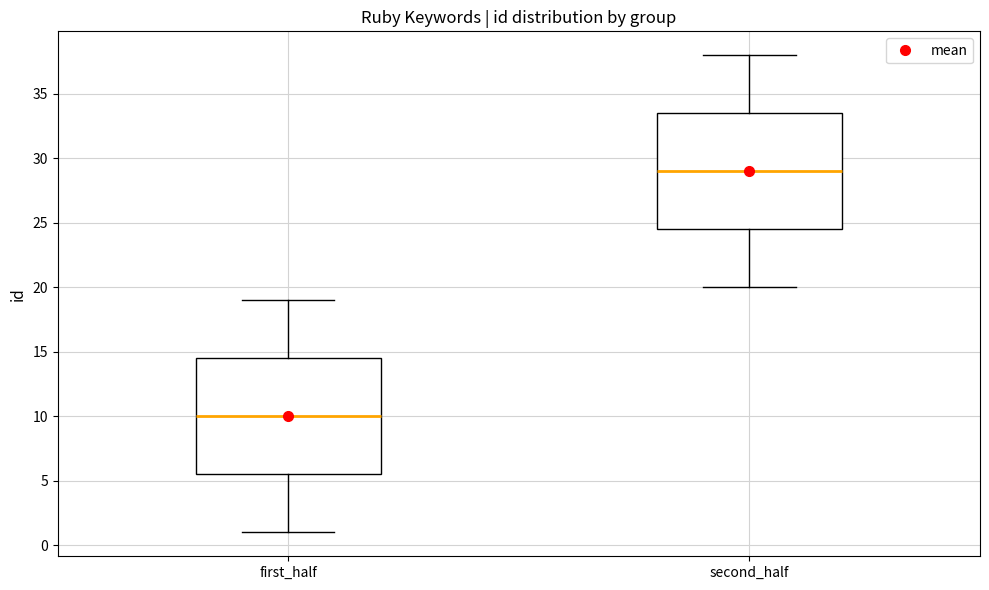

Where is the upper edge of the box for first_half on the y-axis? The values are not printed on the chart, so give them approximately, as read against the axis.

14.5